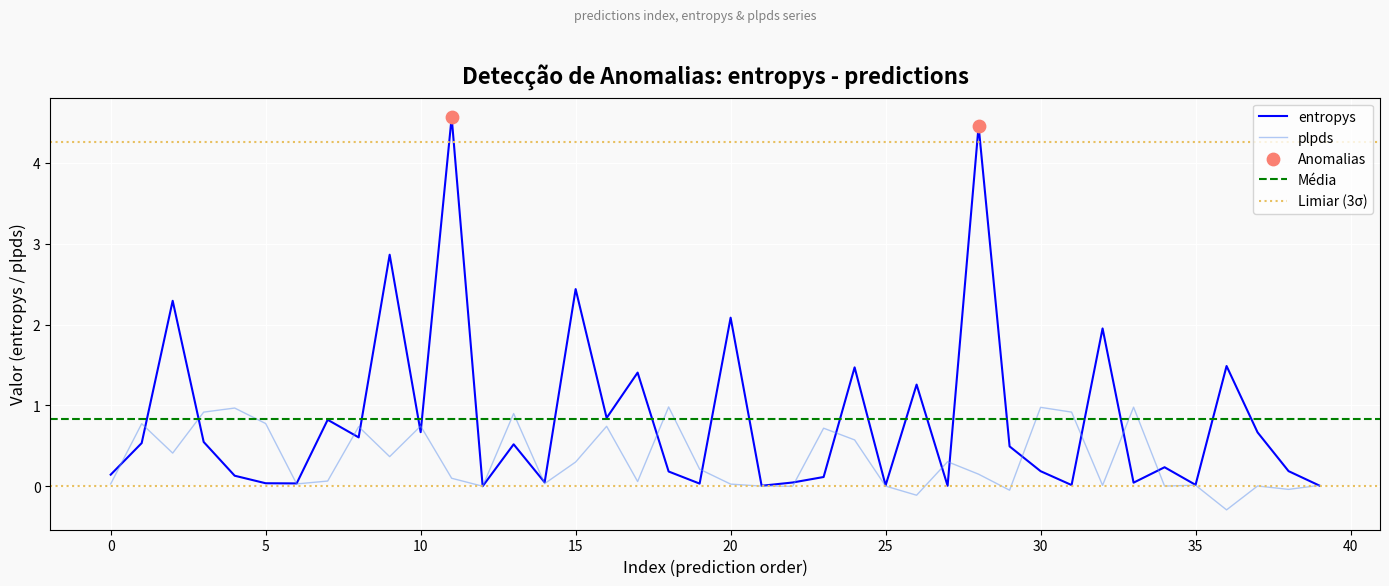

What is the total value across all series at 17?

1.5